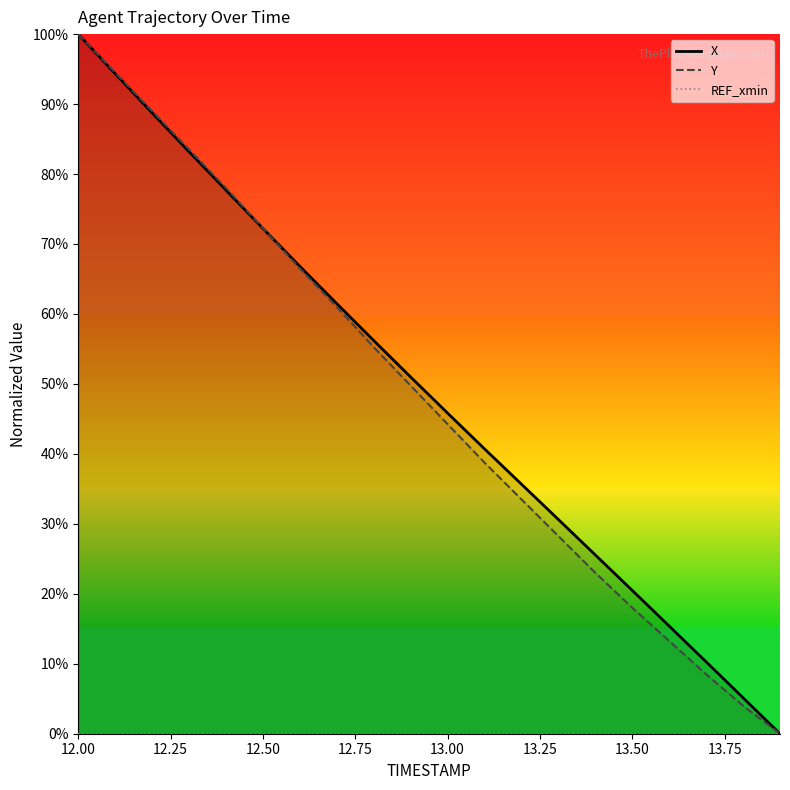

At which category is the sum across all series the highest?

12.00